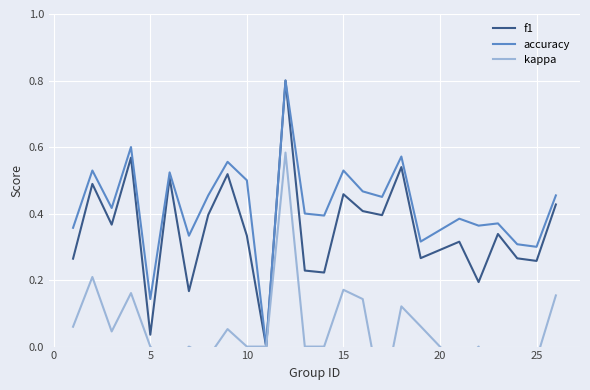

Which series has the largest range (max minus min)?

f1